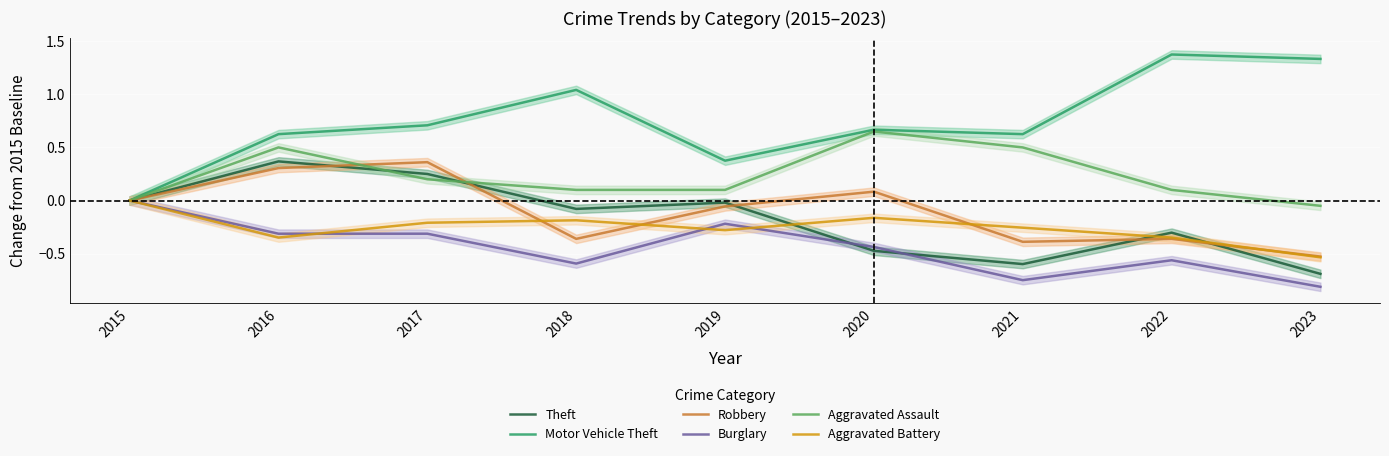

True or false: Aggravated Assault and Motor Vehicle Theft intersect in this chart.

False